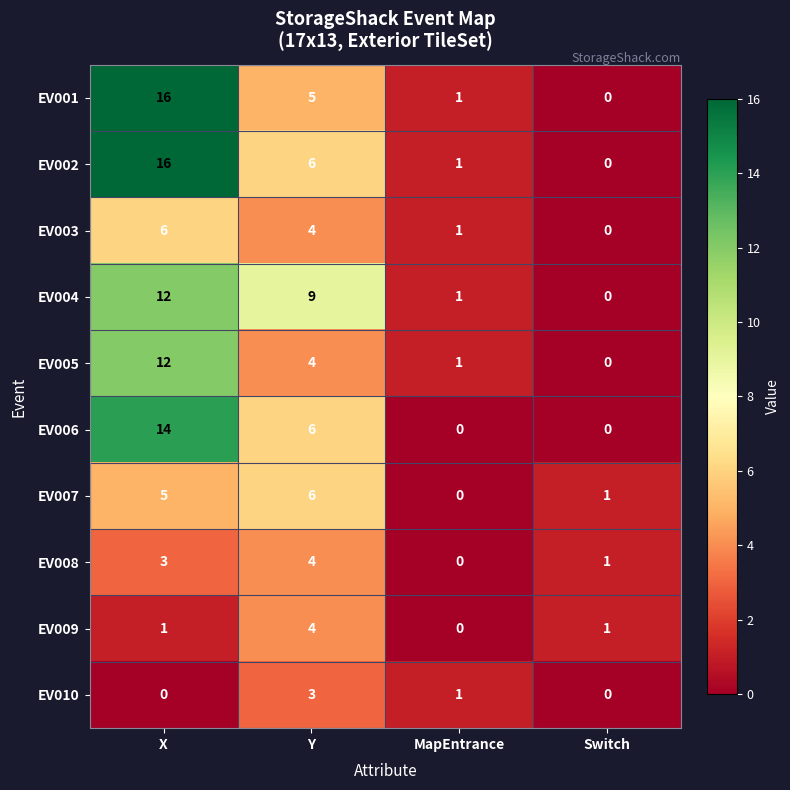

Which series changed the most between X and Y?

EV001